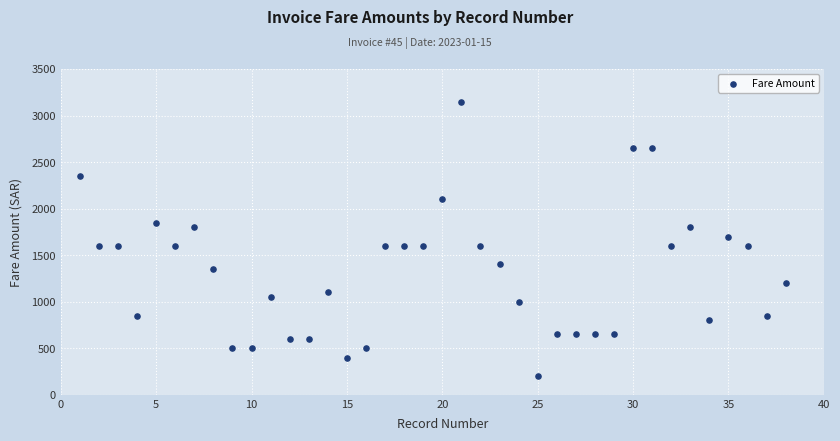

What is the range of X values (max minus min)?

37